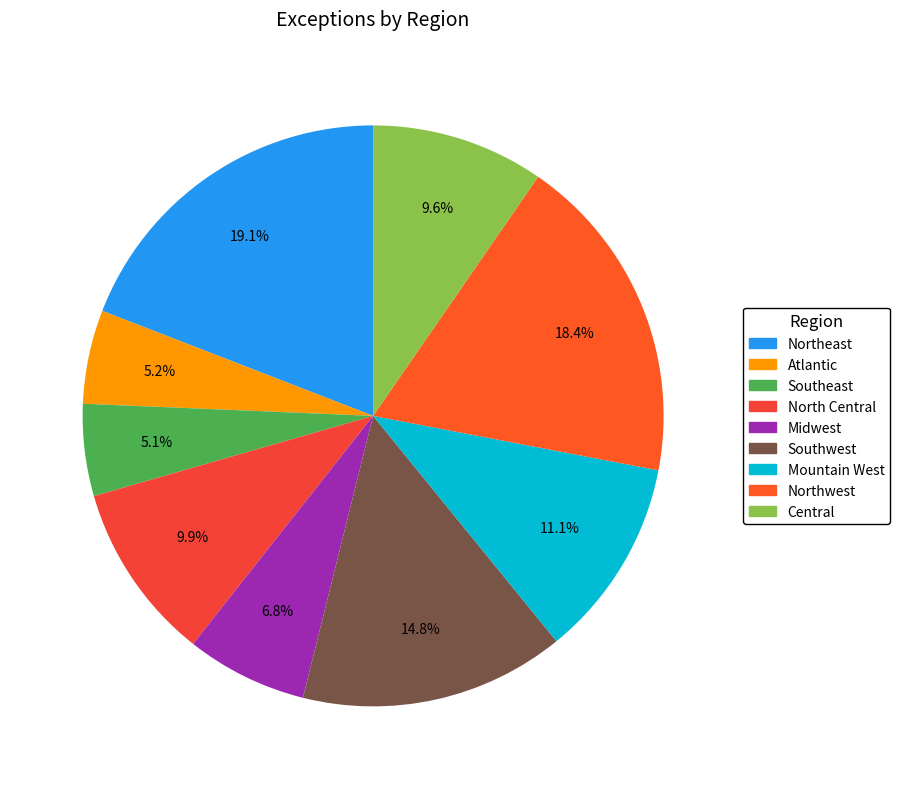

Is there a majority slice in this chart?

No